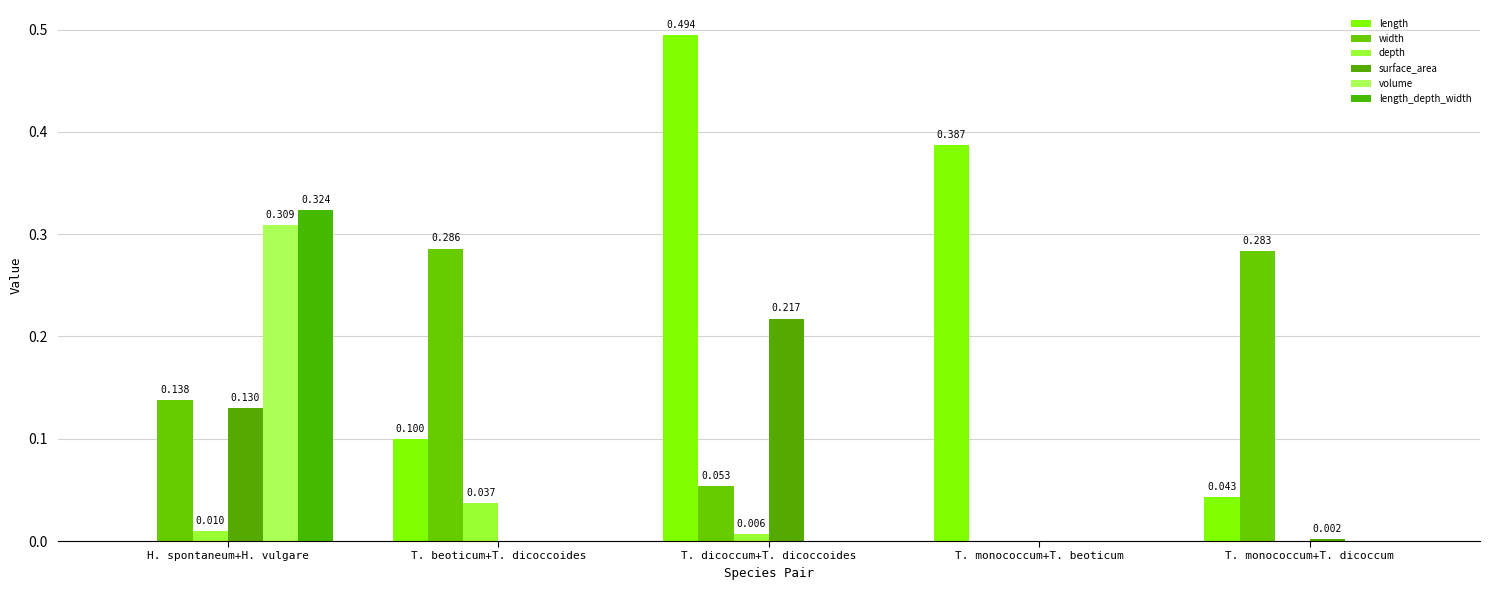

Is the value of length at T. beoticum+T. dicoccoides greater than the value of surface_area at T. monococcum+T. dicoccum?

Yes